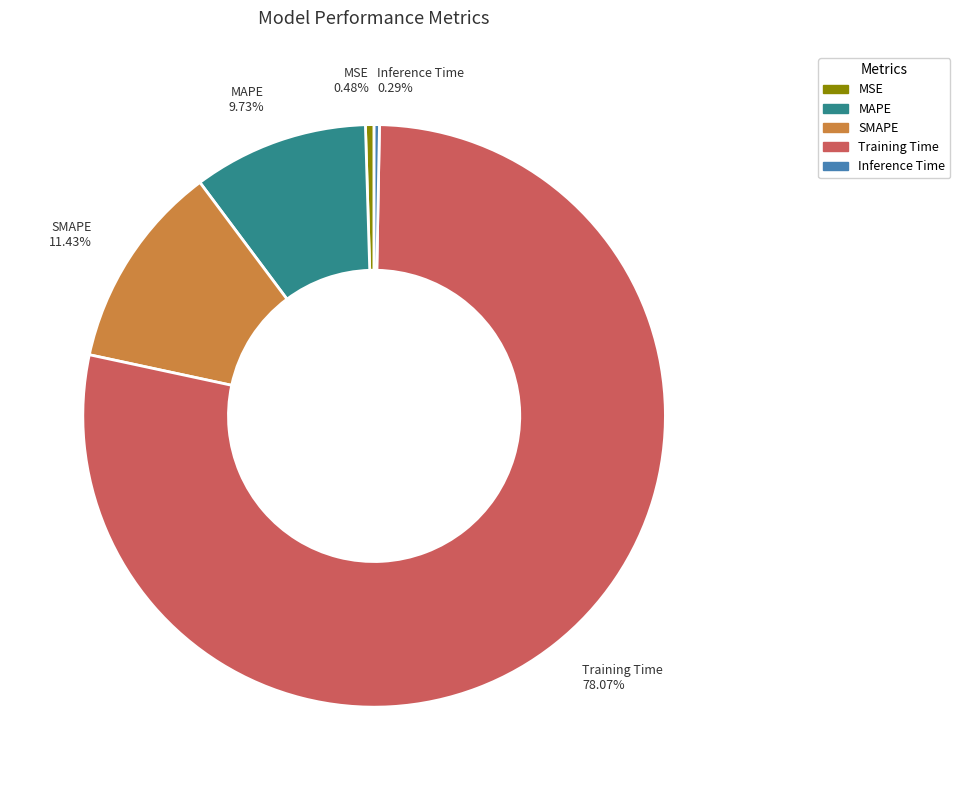

Is it true that Inference Time is 12% of the pie?

False